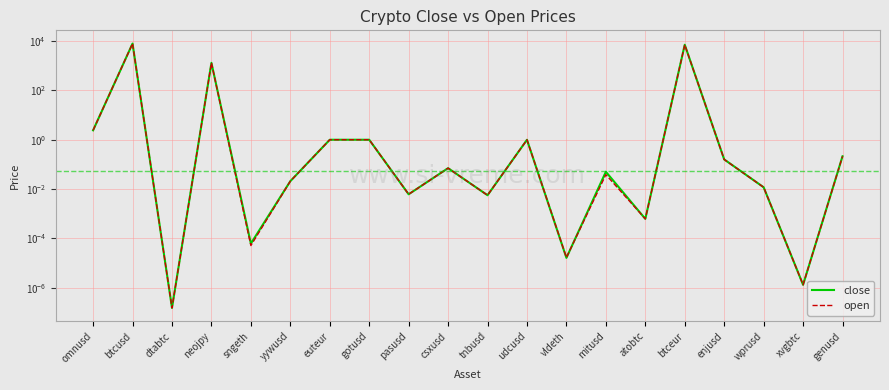

List the series in order of their overall mean, lowest first.

open, close